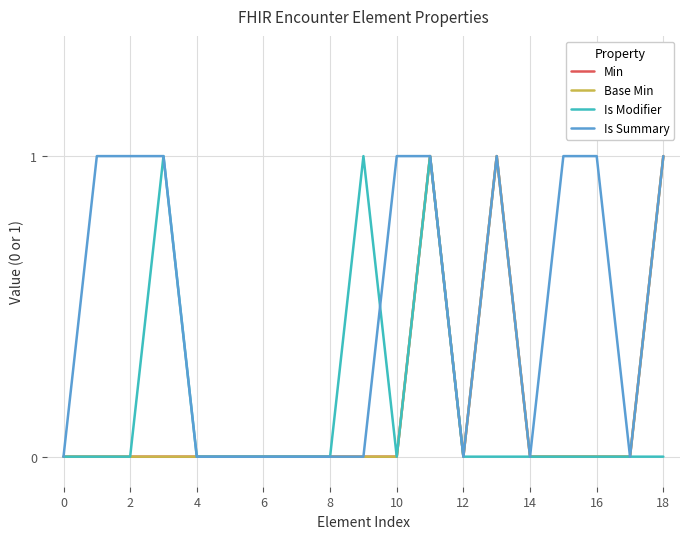

True or false: Base Min and Is Summary cross at least once.

False